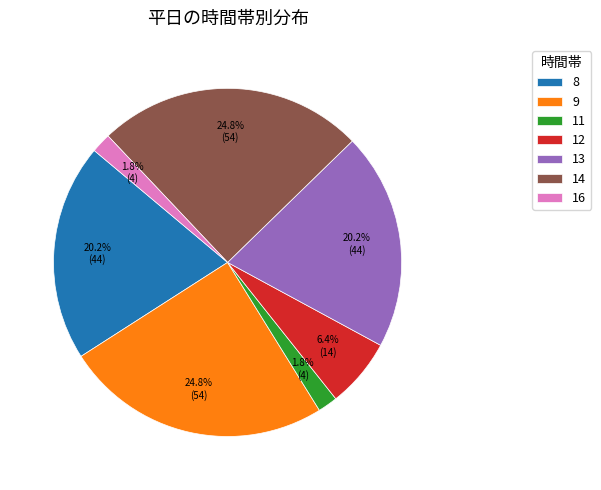

Between 8 and 11, which is larger?

8